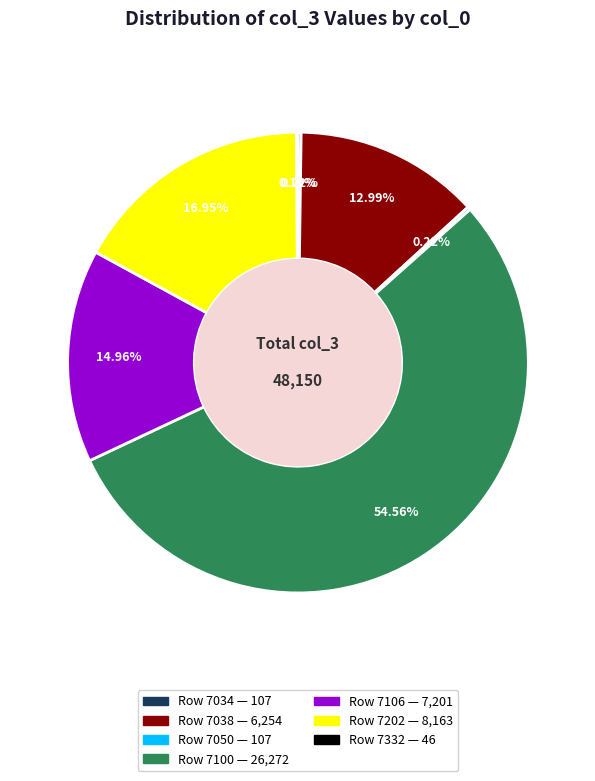

Is there any slice that represents more than half of the pie?

Yes